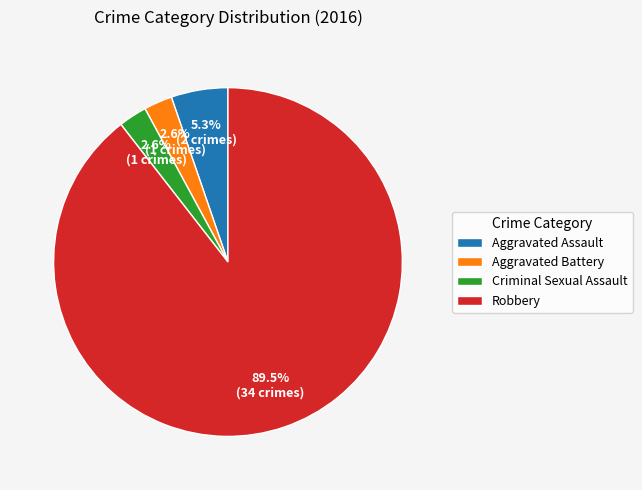

What percentage do Aggravated Battery and Aggravated Assault together represent?

7.9%